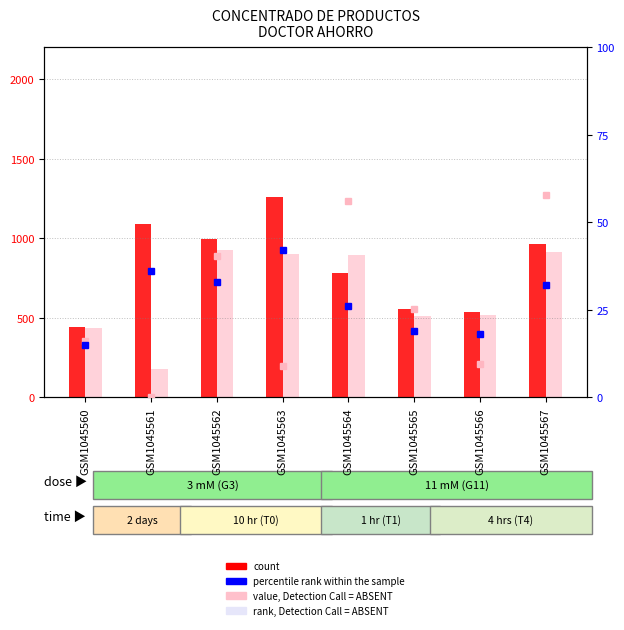

Which has a higher value, GSM1045561 or GSM1045564?

GSM1045561